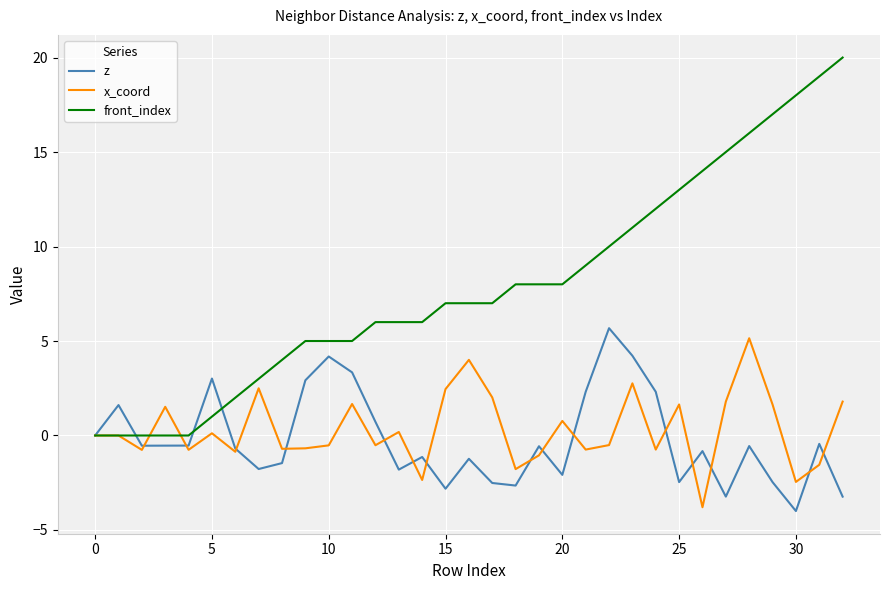

What is the difference between the maximum and minimum values in the z series?

9.7